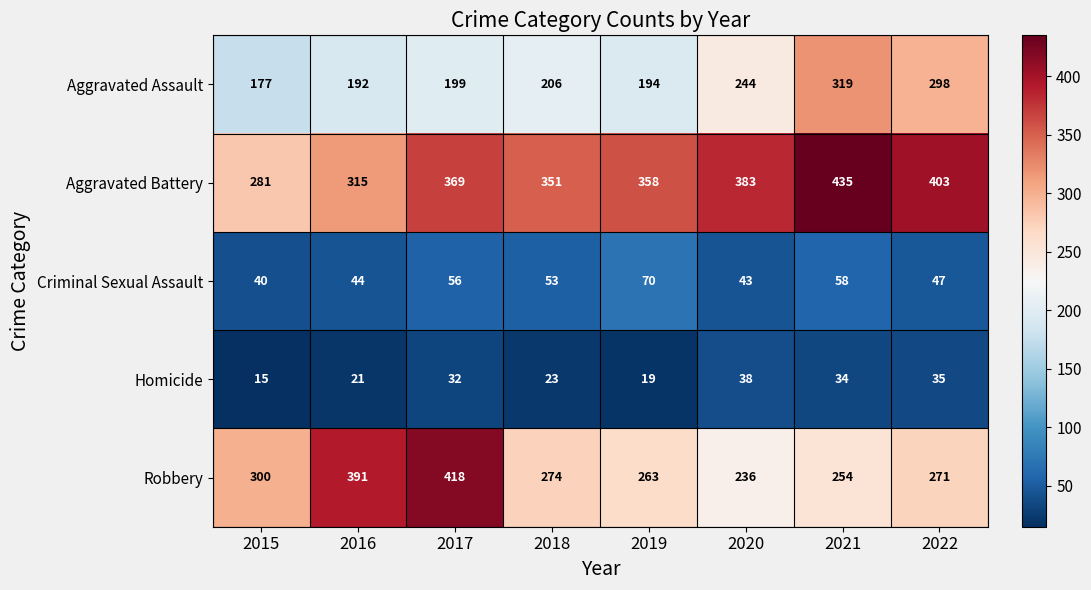

Which label corresponds to the smallest value in the chart?

2015